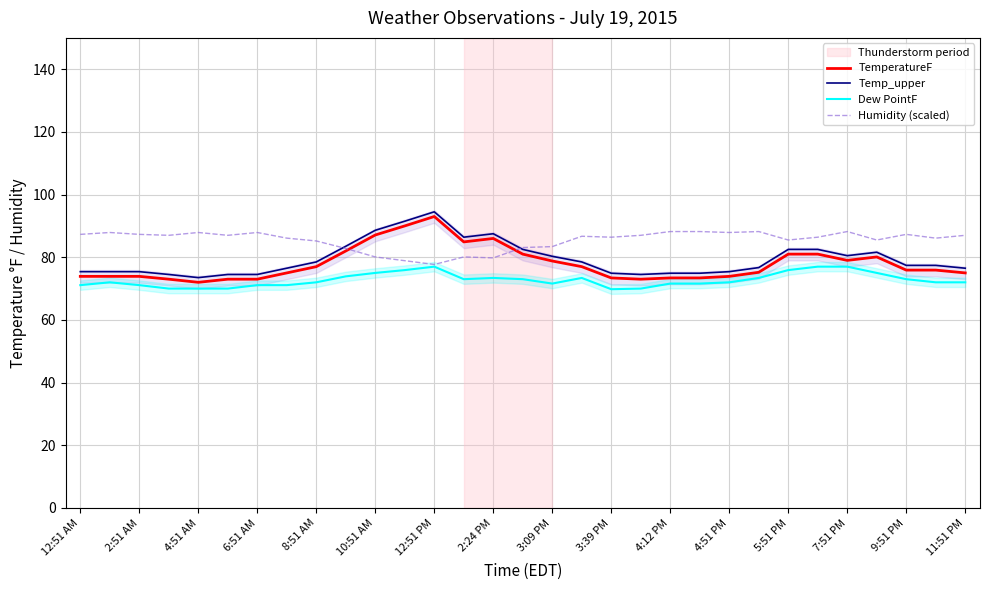

True or false: Humidity (scaled) has a value of 80.1 at 10:51 AM.

True